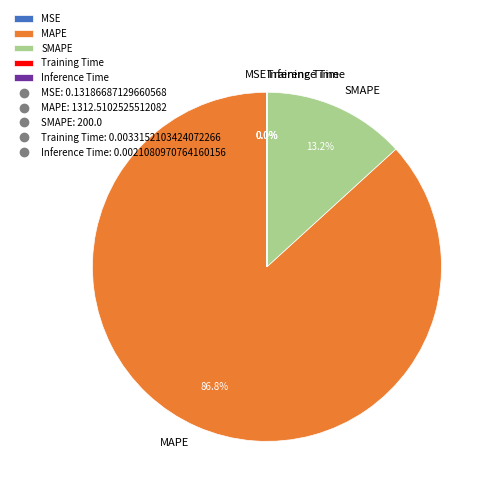

Which category has the biggest portion of the pie?

MAPE